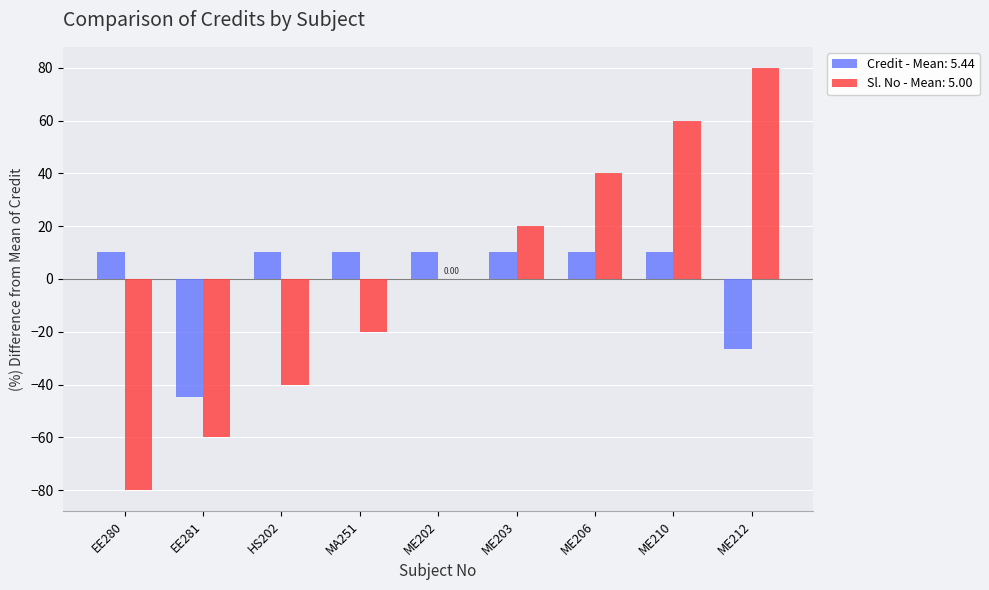

Count the number of data series in this chart.

2